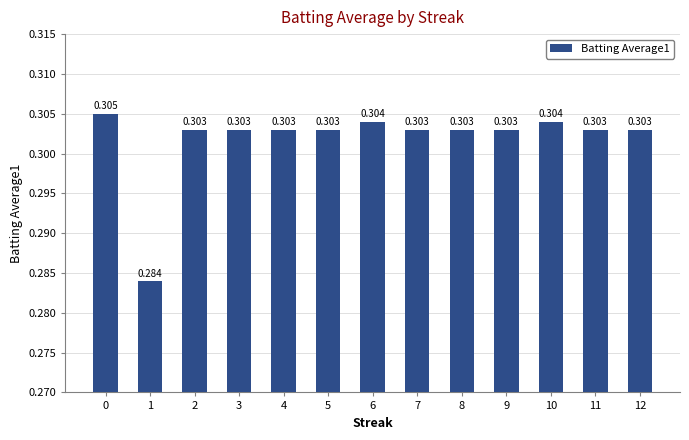

Reading left to right, what are all the values shown in this chart?

0.3	0.3	0.3	0.3	0.3	0.3	0.3	0.3	0.3	0.3	0.3	0.3	0.3